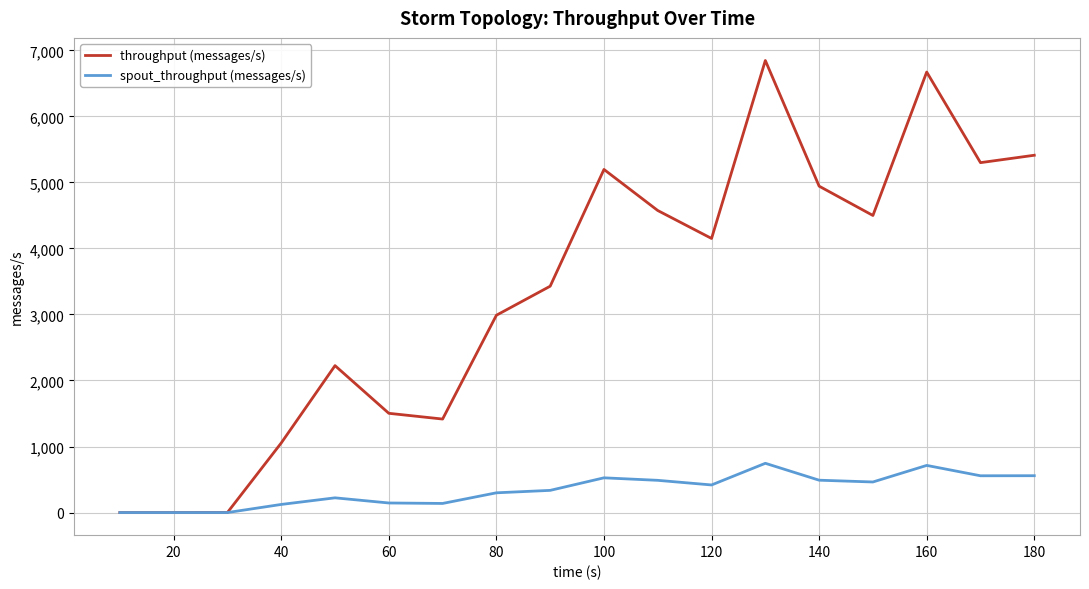

List the series in order of their peak value, highest first.

throughput (messages/s), spout_throughput (messages/s)